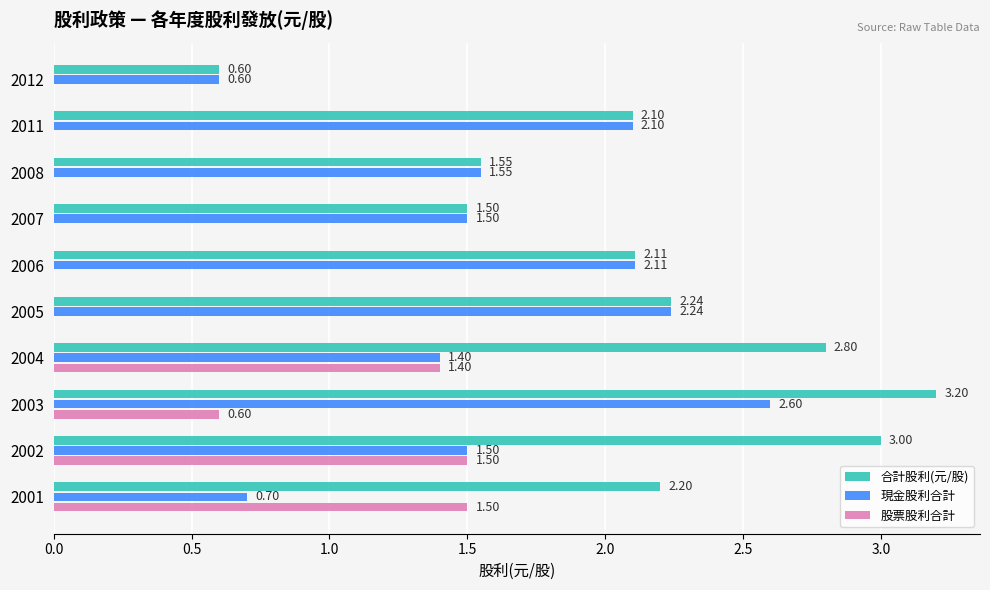

At which category is the sum across all series the highest?

2003